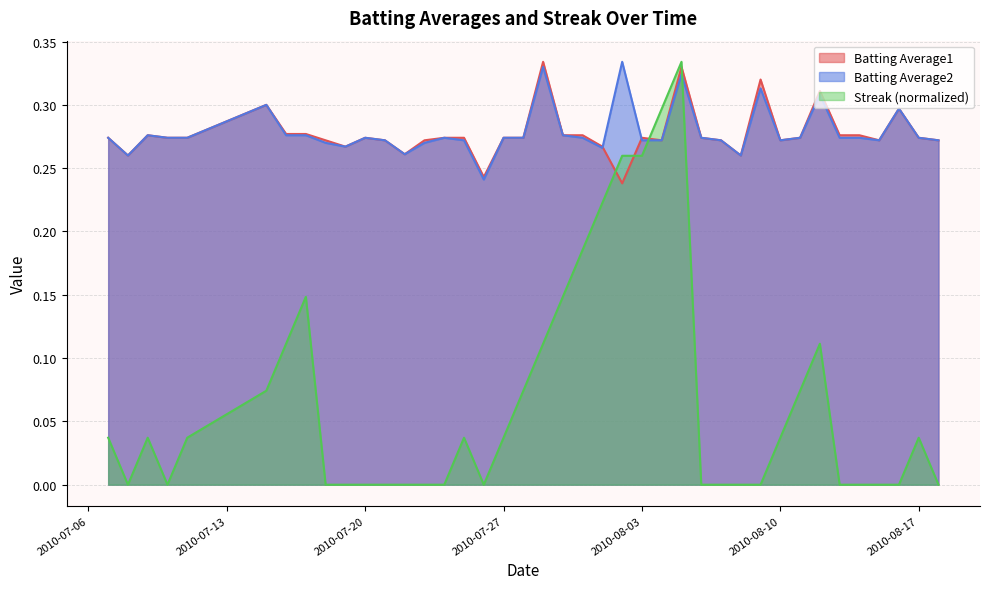

What is the sum of the Batting Average2 values at 2010-08-11 and 2010-07-29?

0.6